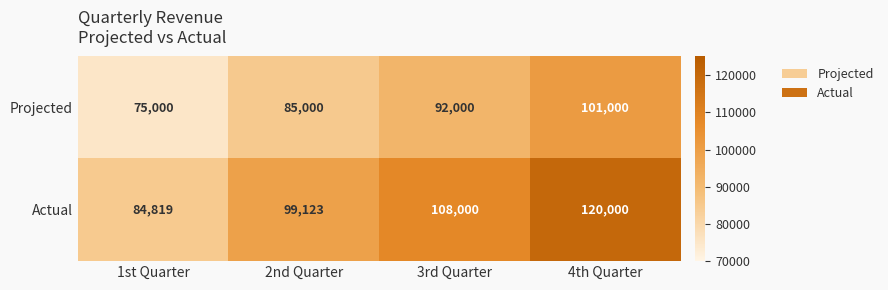

What is the total value across all series at 2nd Quarter?

184123